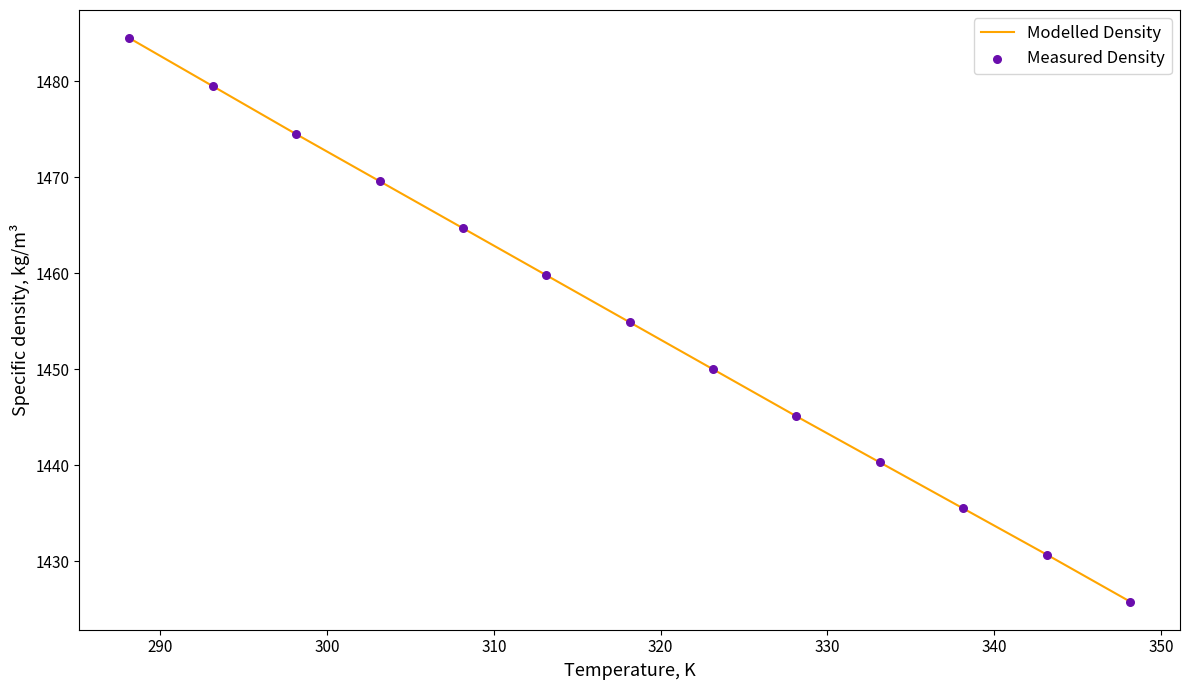

What is the difference between the maximum and minimum values?

58.7